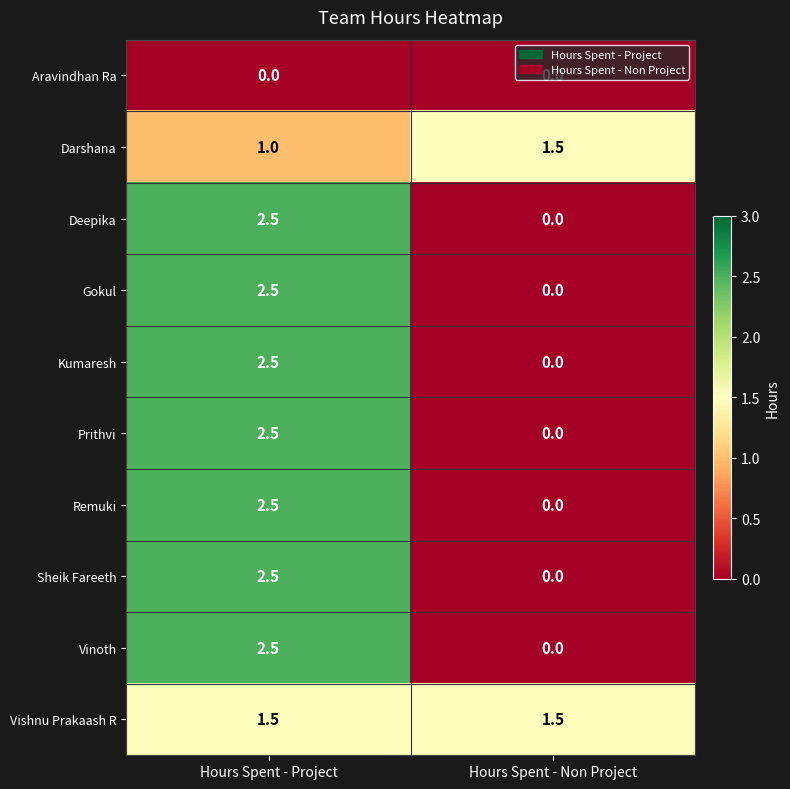

The Remuki series shows 0.0 at Hours Spent - Non Project. True or false?

True